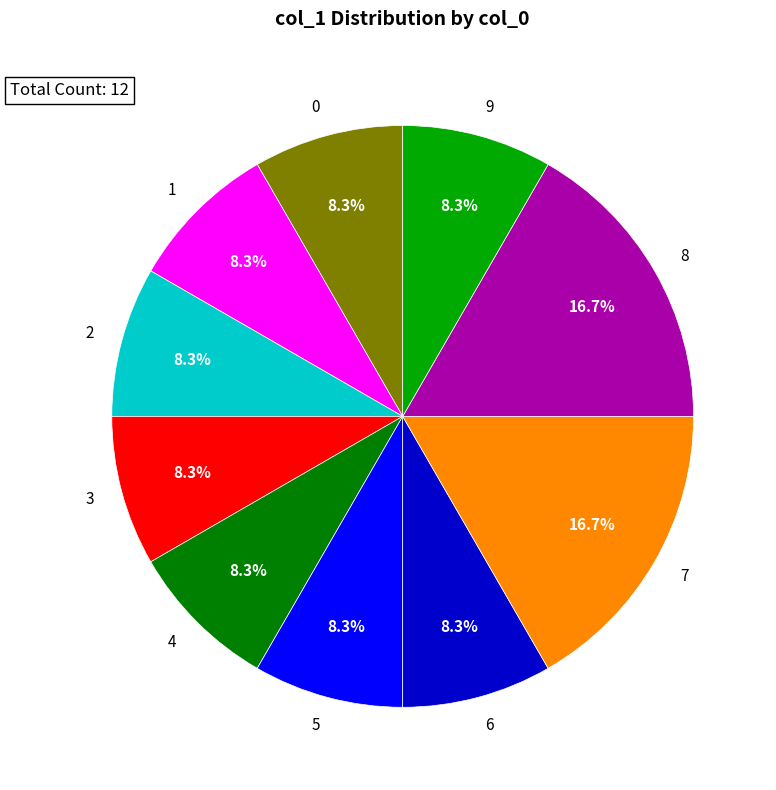

What is the ratio of the value at 3 to the value at 4?

1.0